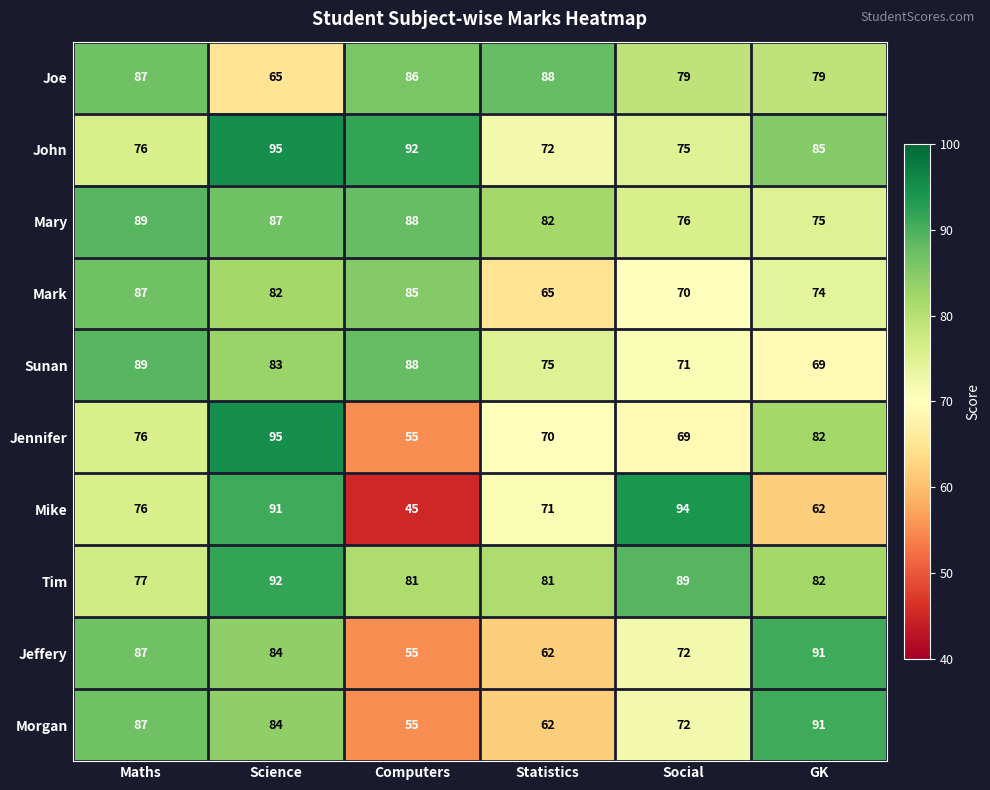

At which category is the sum across all series the highest?

Science